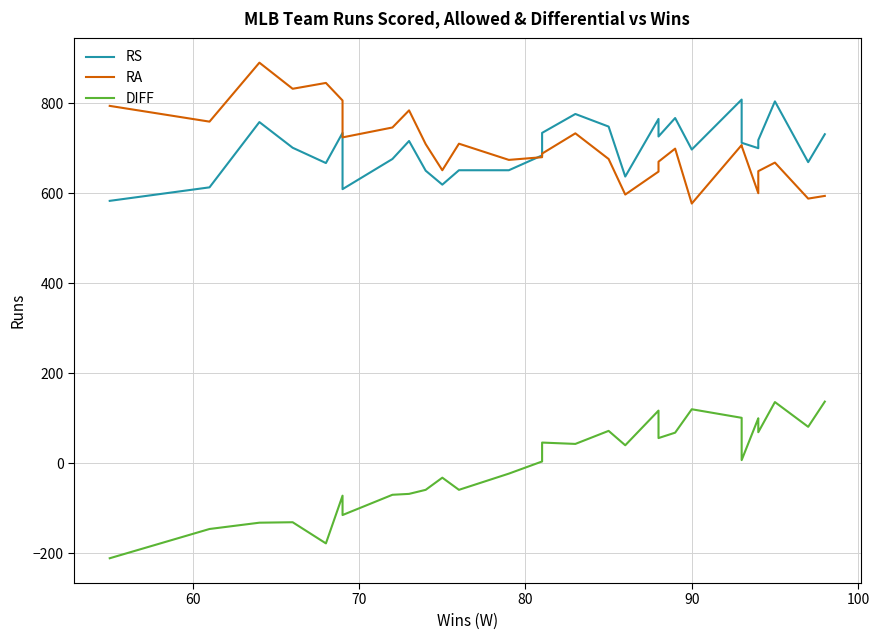

True or false: RS has more than 1 interior local peaks.

True